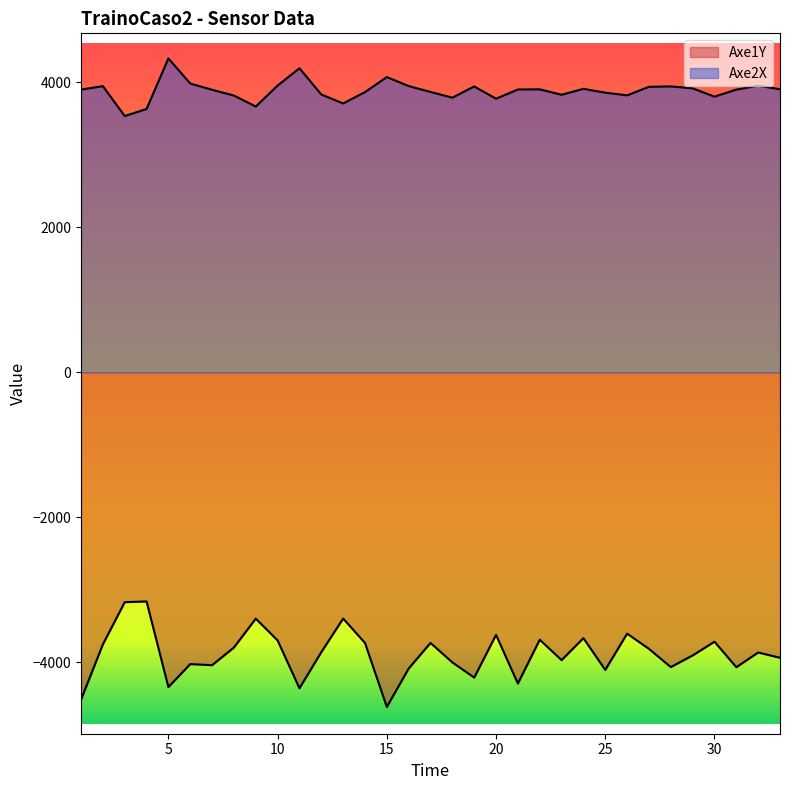

True or false: Axe1Y and Axe2X cross at least once.

False